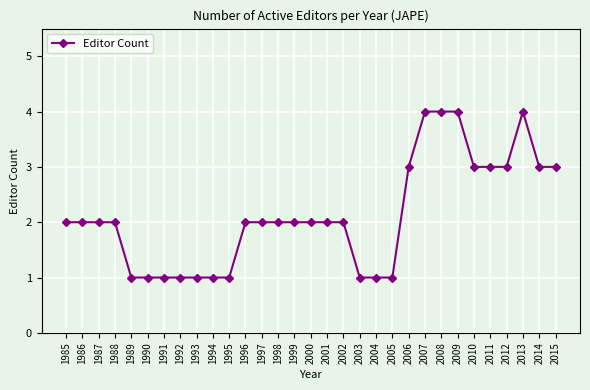

How many values are between 1 and 3?

27